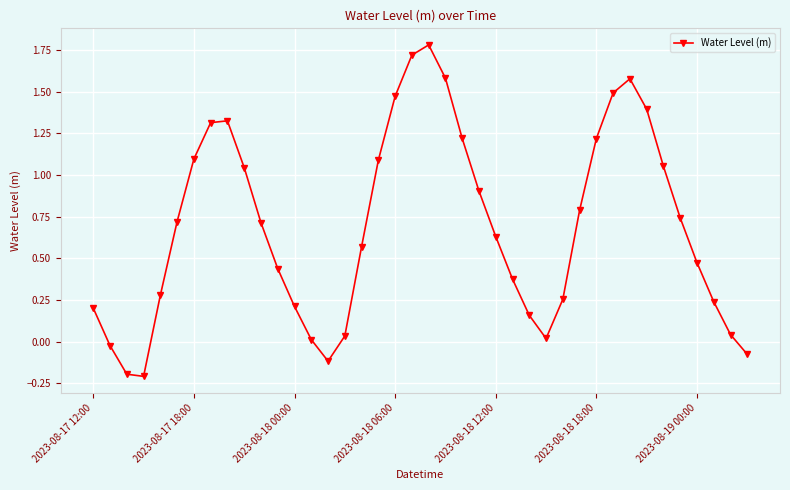

True or false: the data has more than 1 interior local peaks.

True